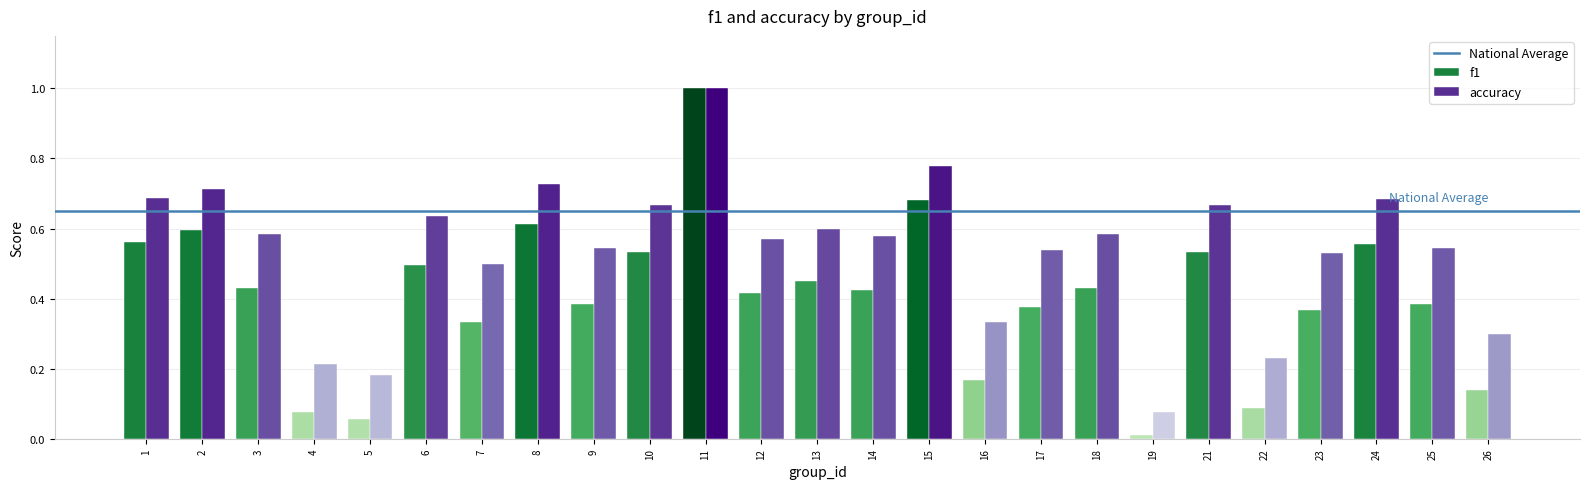

Rank the series by their average value, from lowest to highest.

f1, accuracy